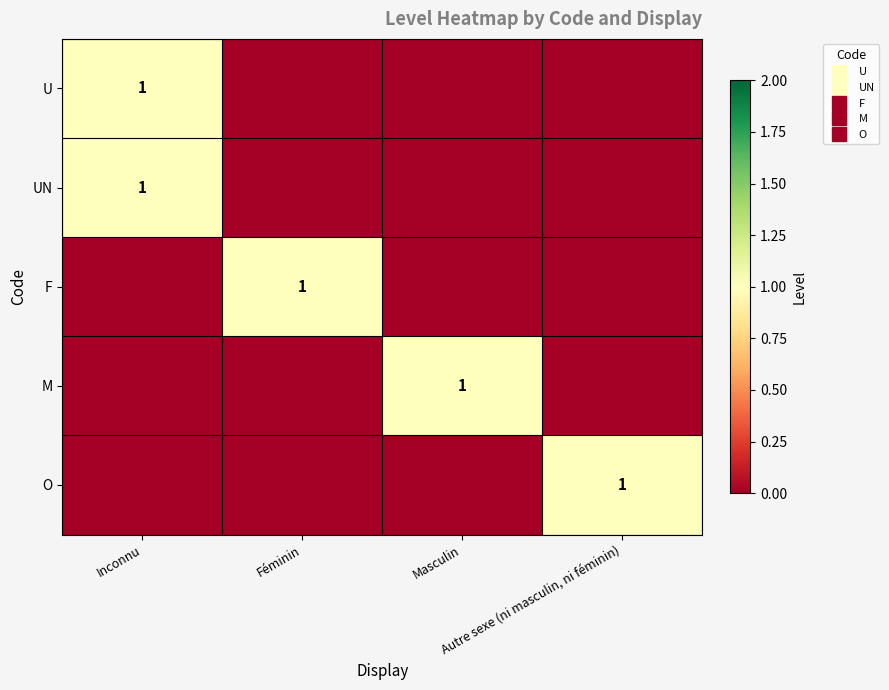

Which series changed the most between Inconnu and Masculin?

U